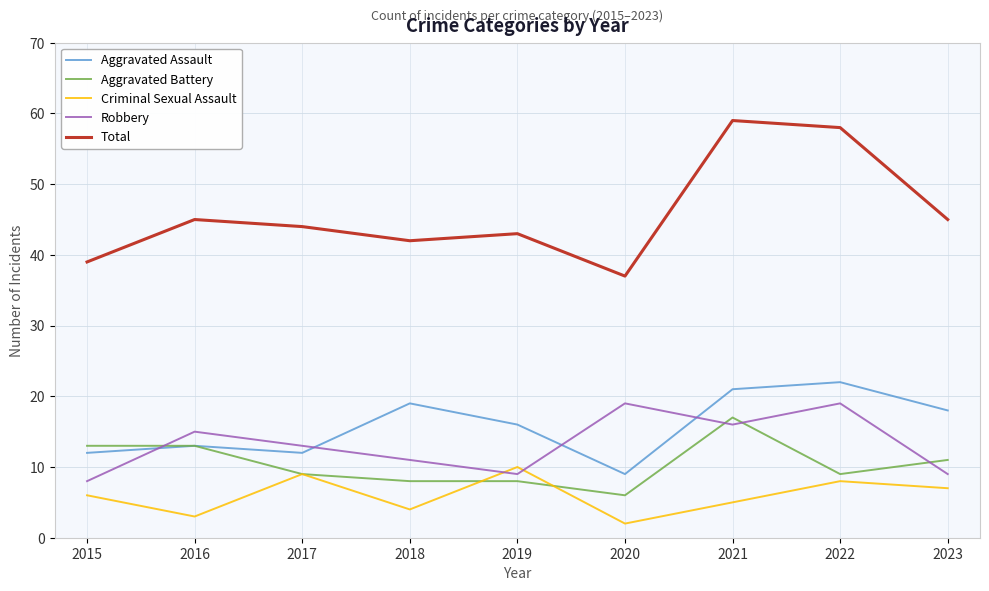

Rank the categories by Criminal Sexual Assault value from lowest to highest.

2020, 2016, 2018, 2021, 2015, 2023, 2022, 2017, 2019